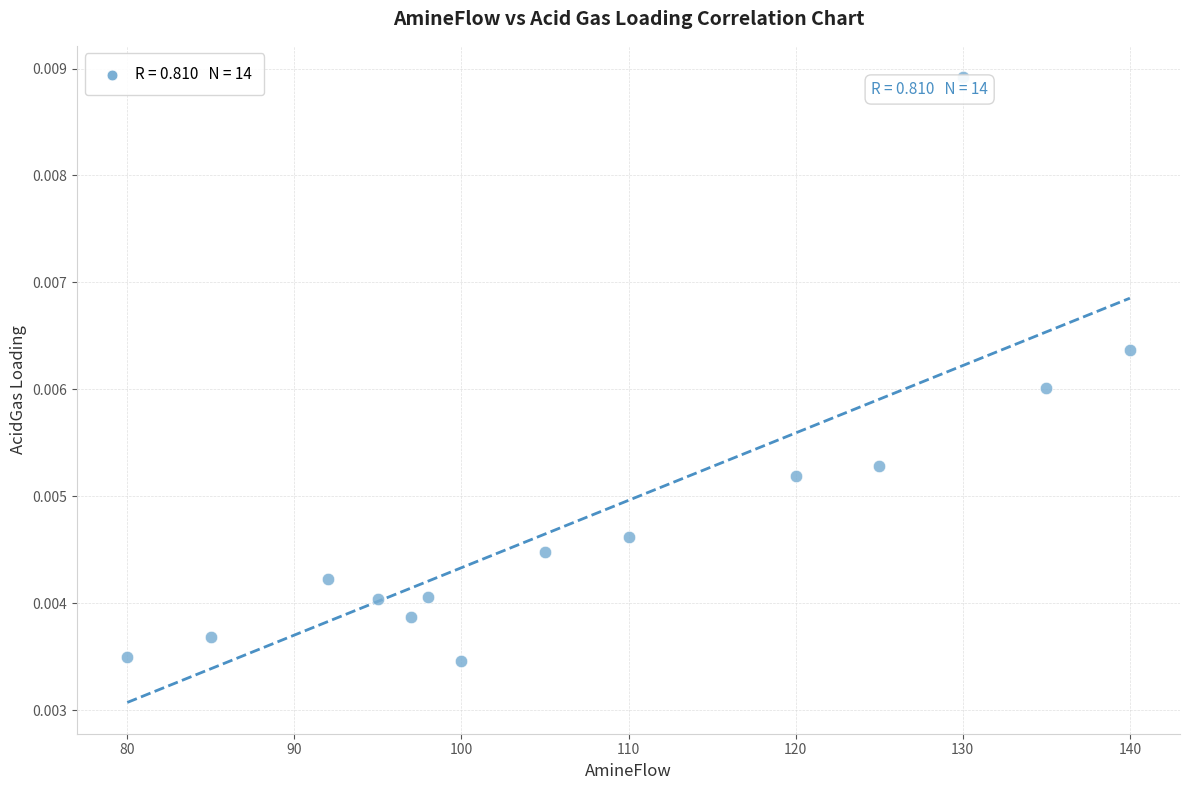

What is the range of X values (max minus min)?

60.0